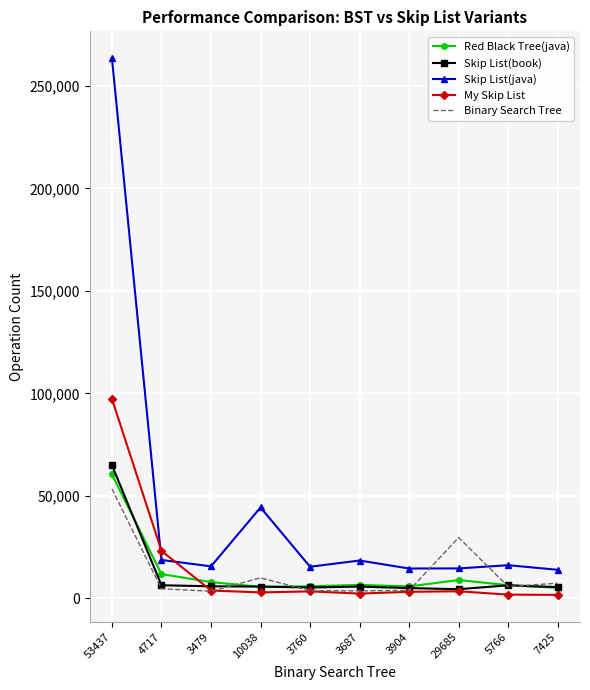

Count the number of data series in this chart.

5